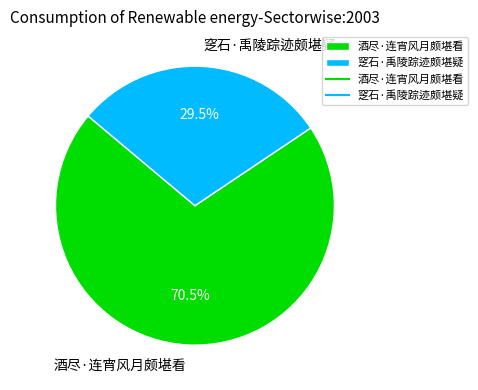

Approximately how many times larger is the value at 窆石·禹陵踪迹颇堪疑 compared to 酒尽·连宵风月颇堪看?

0.4